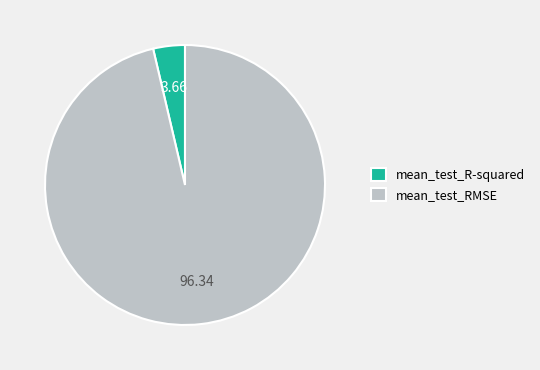

Which category accounts for the majority?

mean_test_RMSE